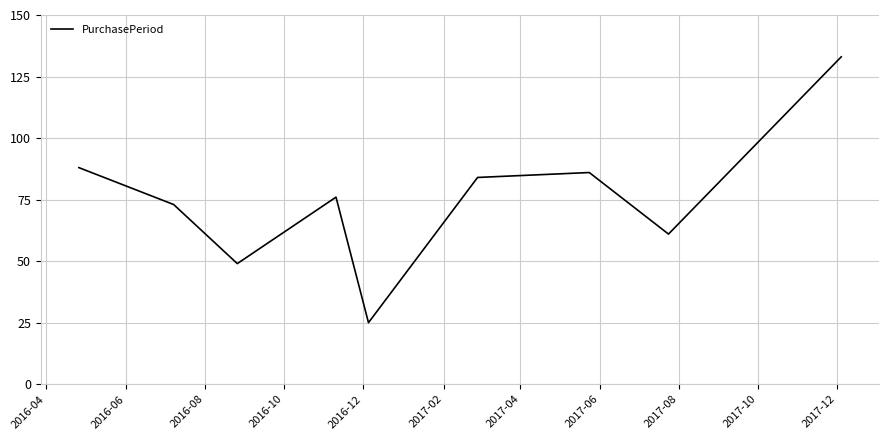

True or false: there are more than 2 points higher than both neighbors.

False